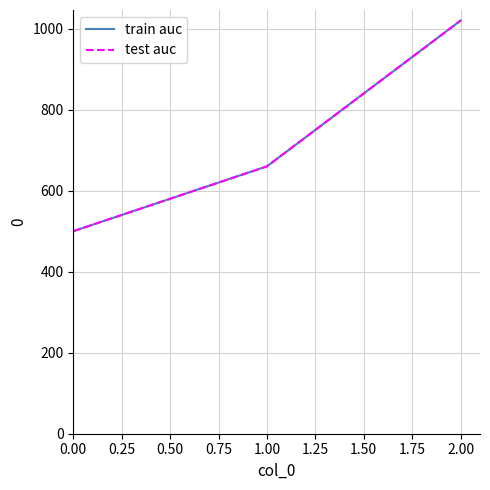

Is this an area chart (filled region under the line)?

No